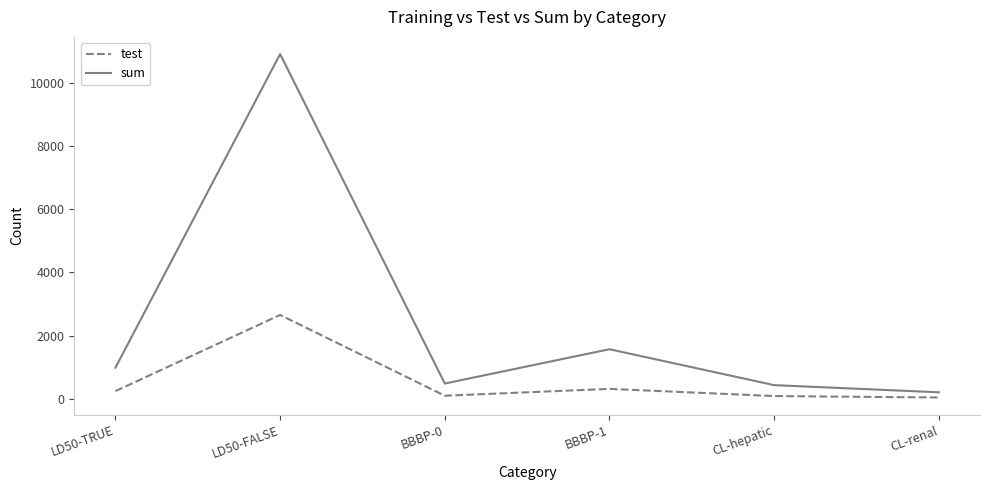

What is the difference between the sum values at LD50-TRUE and LD50-FALSE?

9918